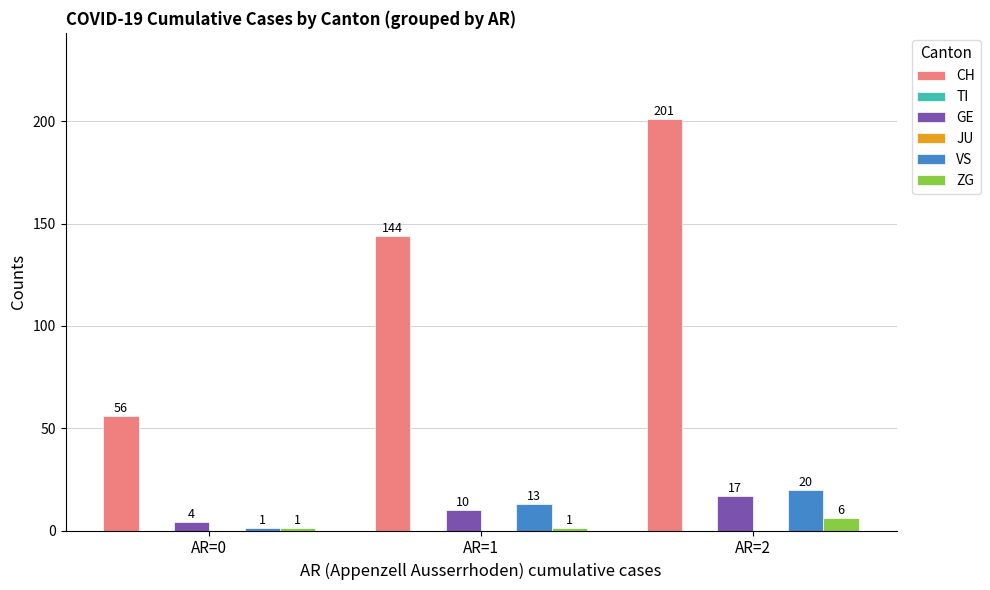

Is the value of JU at AR=2 greater than the value of CH at AR=0?

No